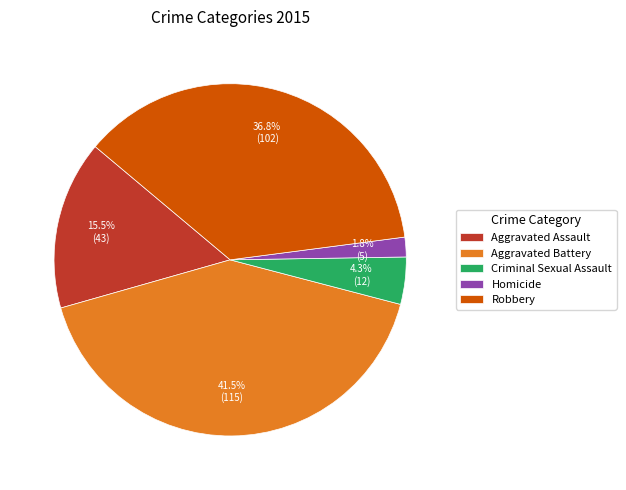

Is there a majority slice in this chart?

No